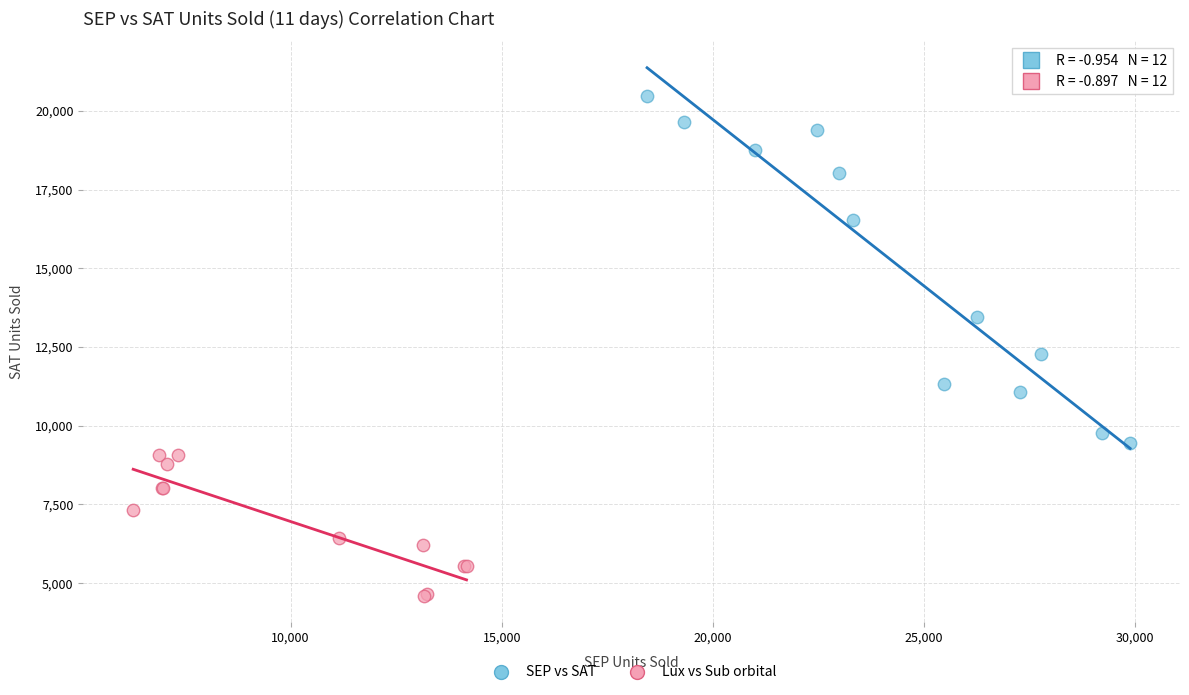

Which series reaches the maximum Y coordinate?

SEP vs SAT